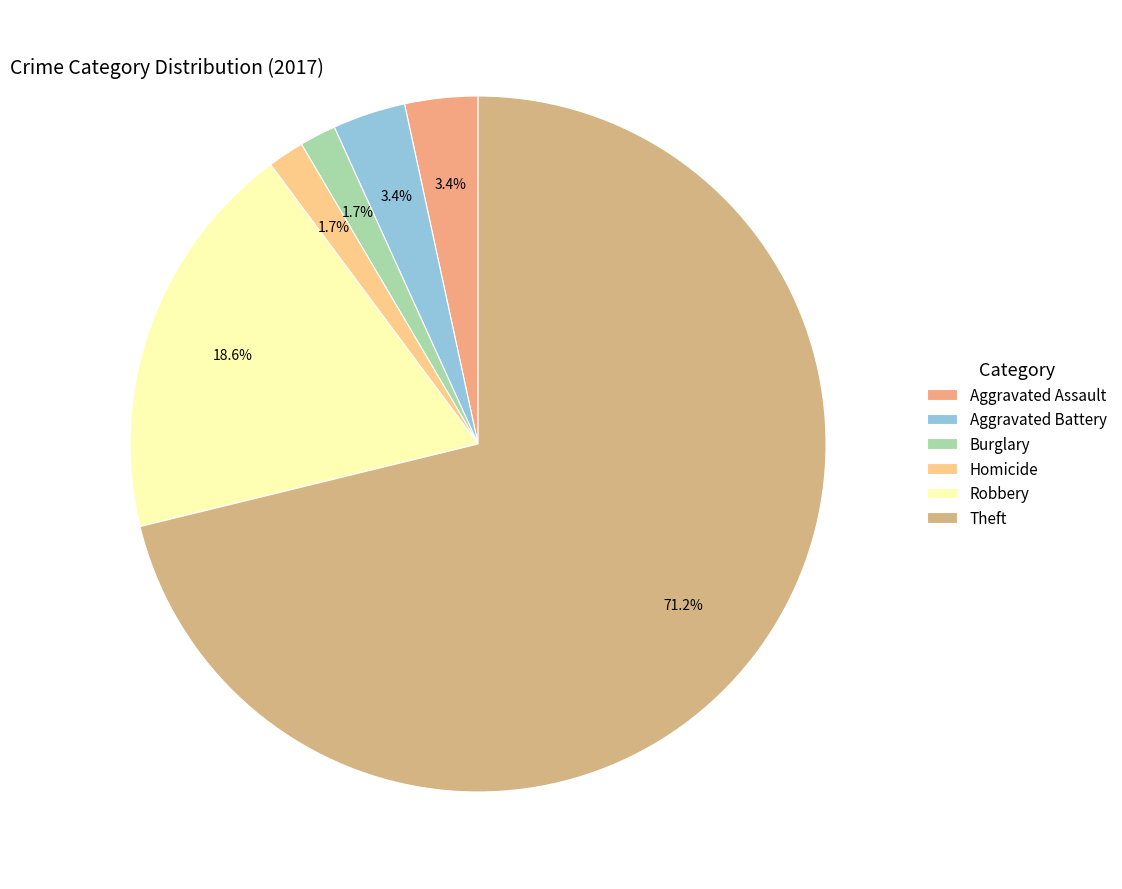

To the nearest percent, what portion does Theft represent?

71%